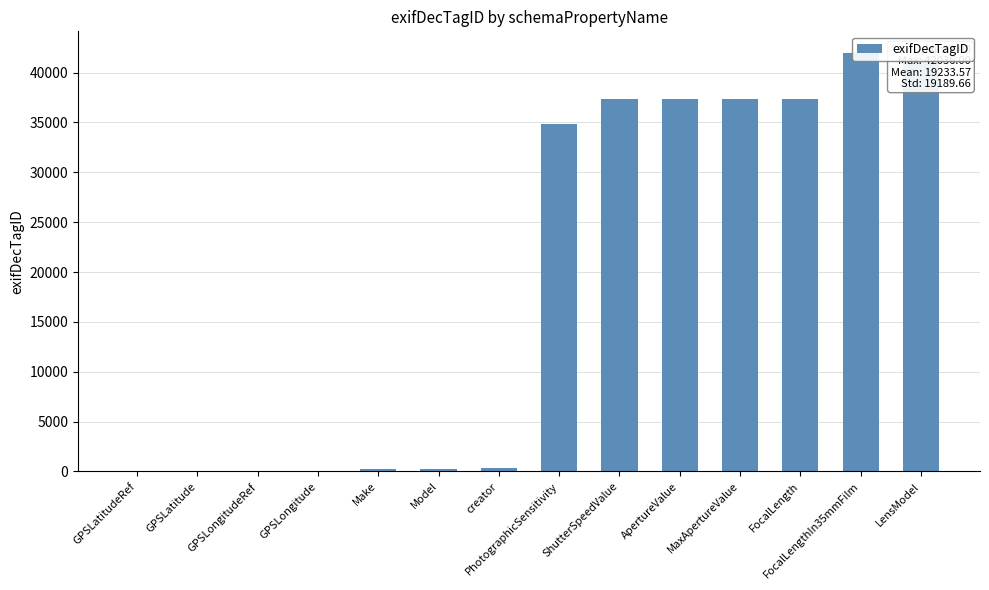

What position from the right is creator?

8